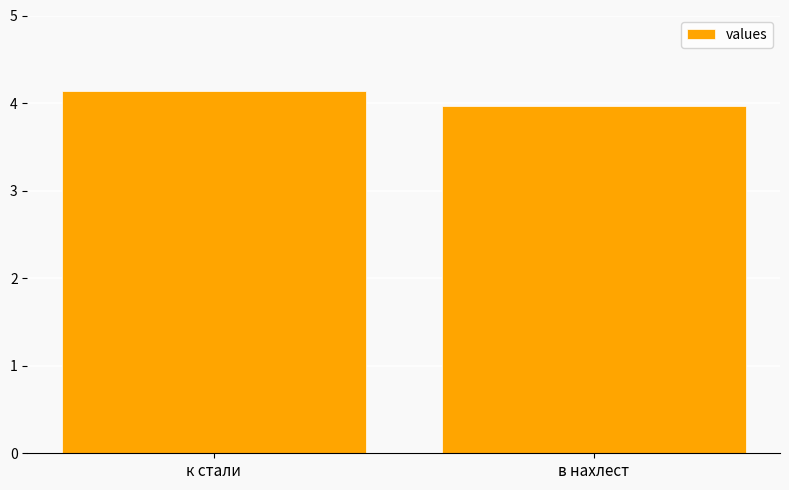

Reading left to right, list all the values displayed in this chart.

к стали=4.1	в нахлест=4.0